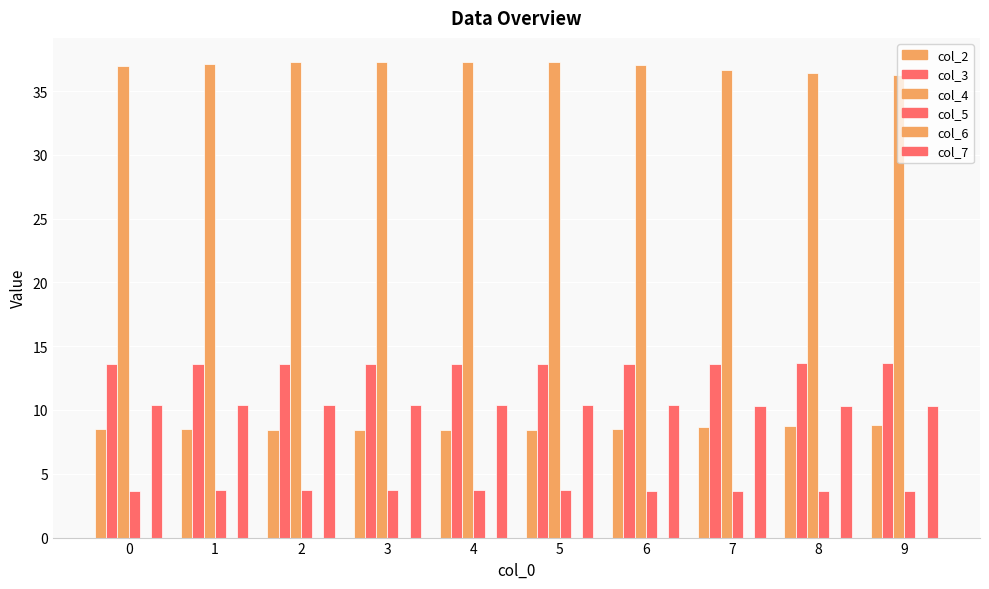

Count the number of data series in this chart.

5